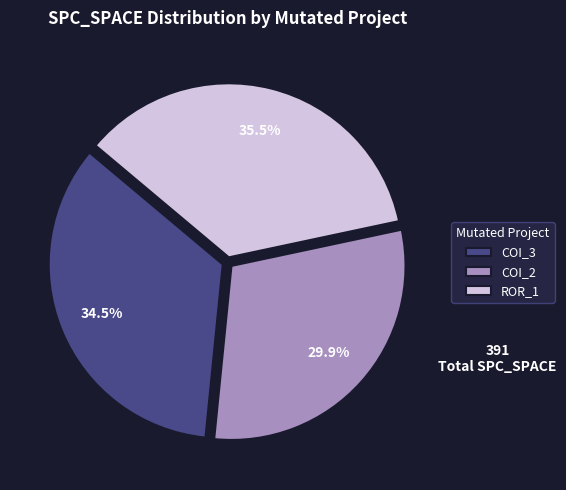

What is the smallest slice in the pie chart?

COI_2